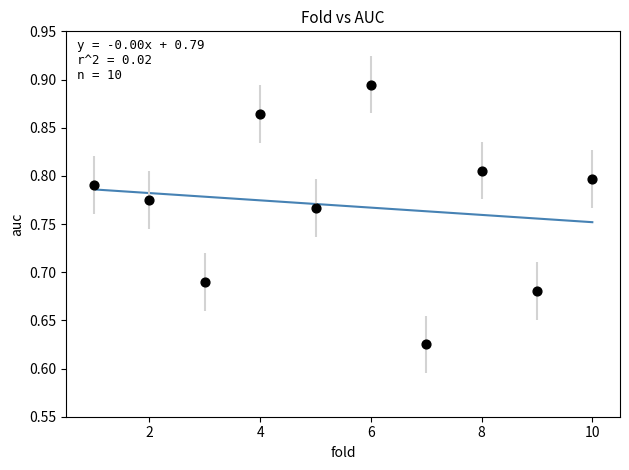

What is the range of Y values (max minus min)?

0.3